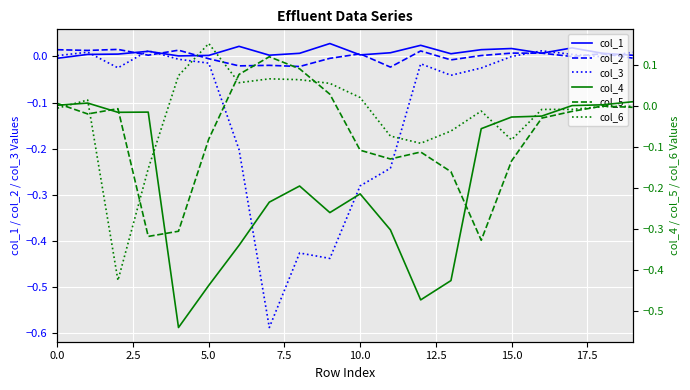

What is the difference between the maximum and second lowest values in the col_4 series?

0.5